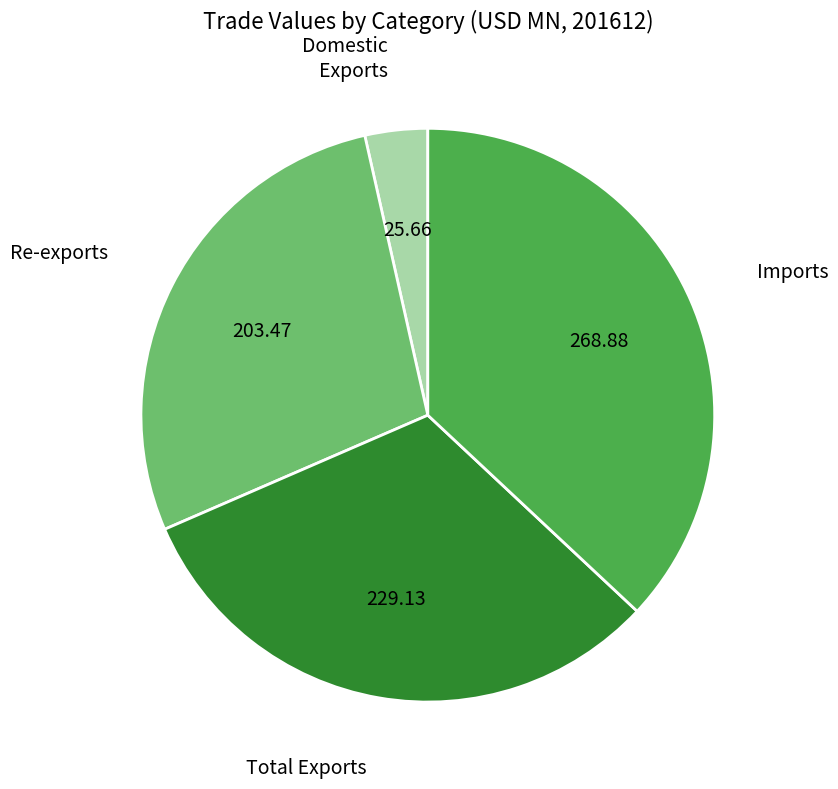

Count the number of slices in the pie.

4